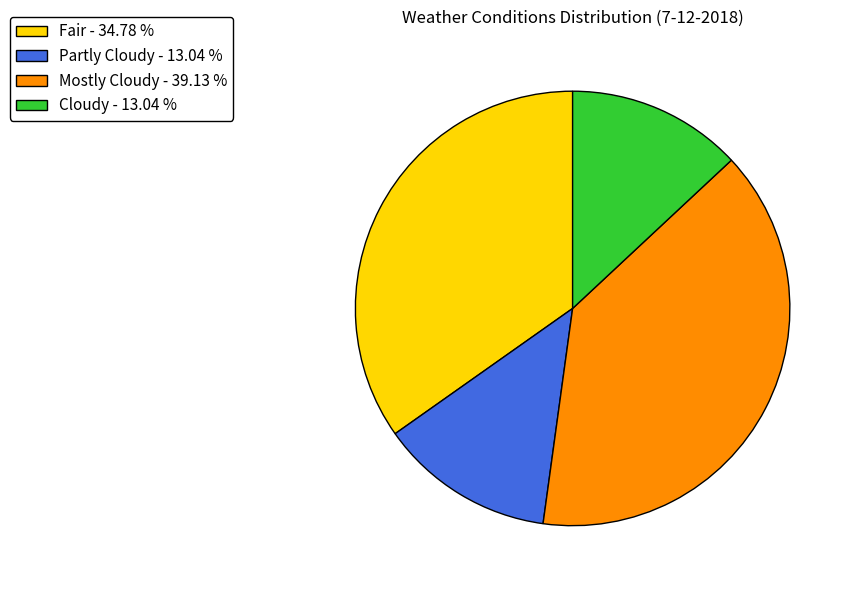

Which category has the biggest portion of the pie?

Mostly Cloudy